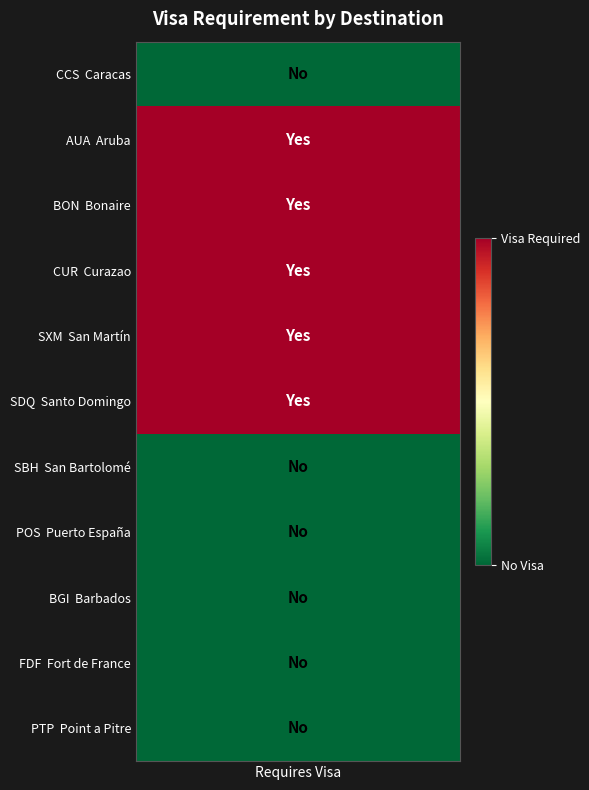

The chart shows a value of 1 at 4. True or false?

False